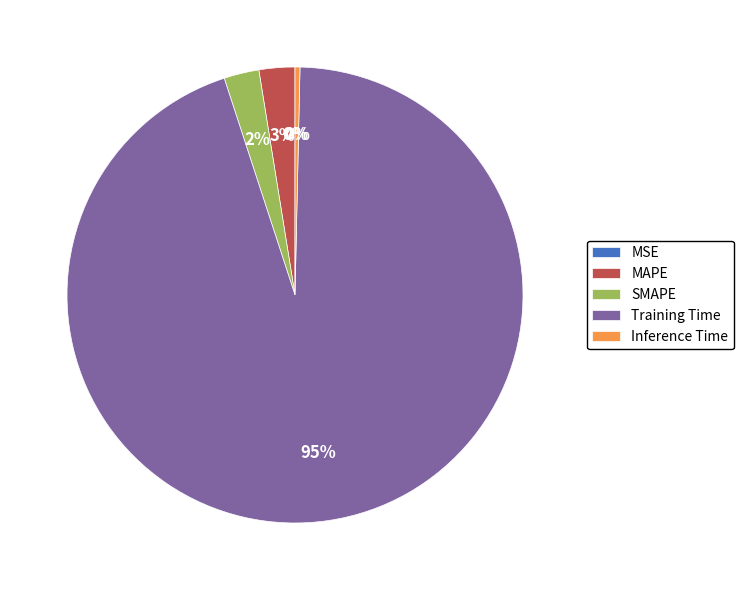

The MAPE slice represents 15% of the pie. True or false?

False